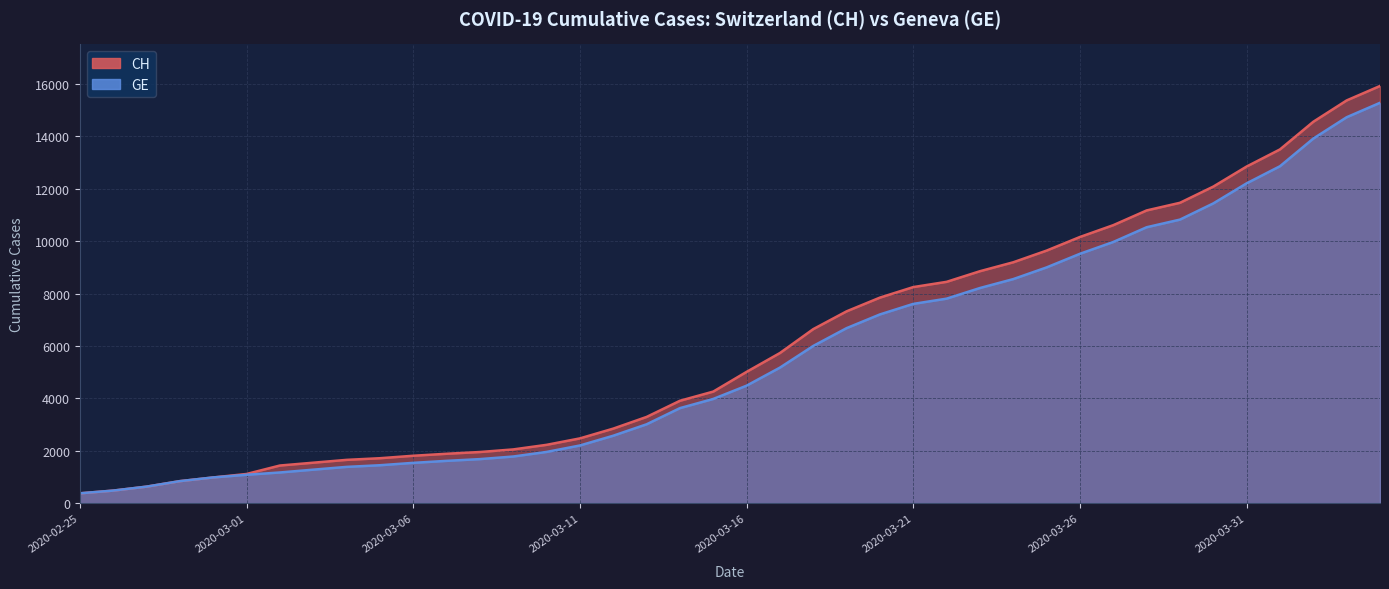

At which label is GE closest to 7829?

2020-03-22